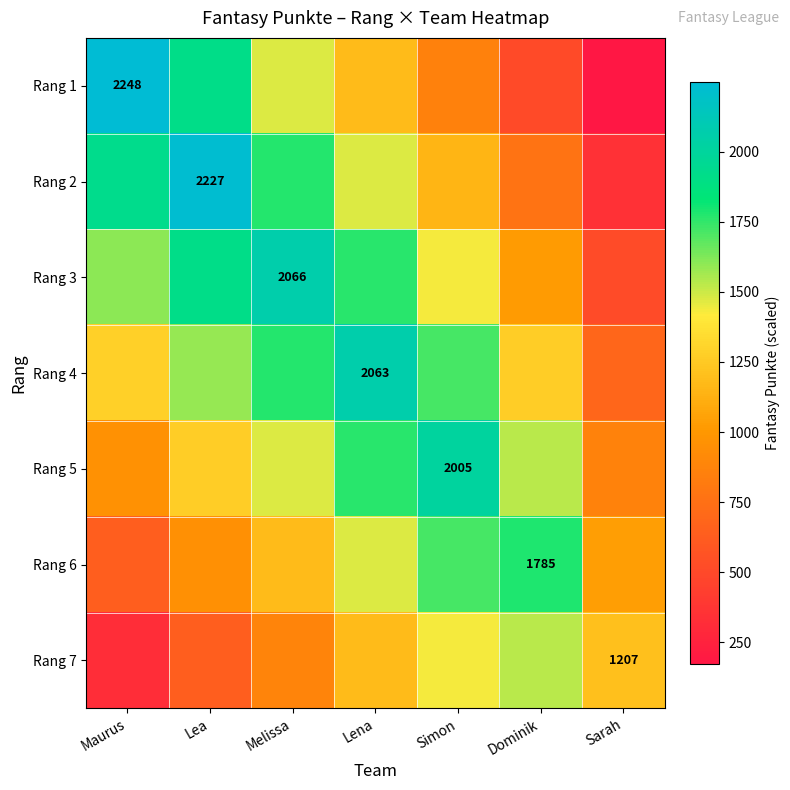

List the labels in order of Rang 6 value, smallest first.

Maurus, Lea, Sarah, Melissa, Lena, Simon, Dominik